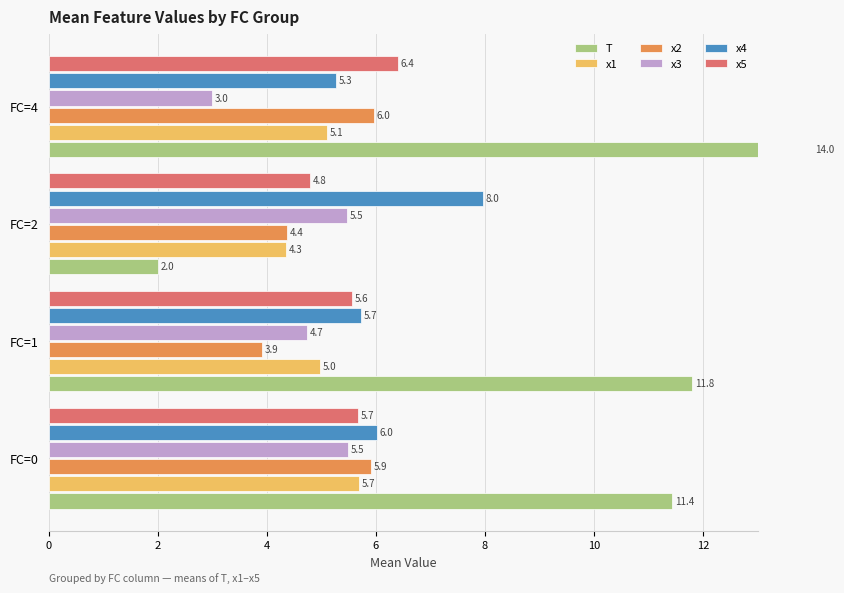

List the series in order of their peak value, highest first.

T, x4, x5, x2, x1, x3